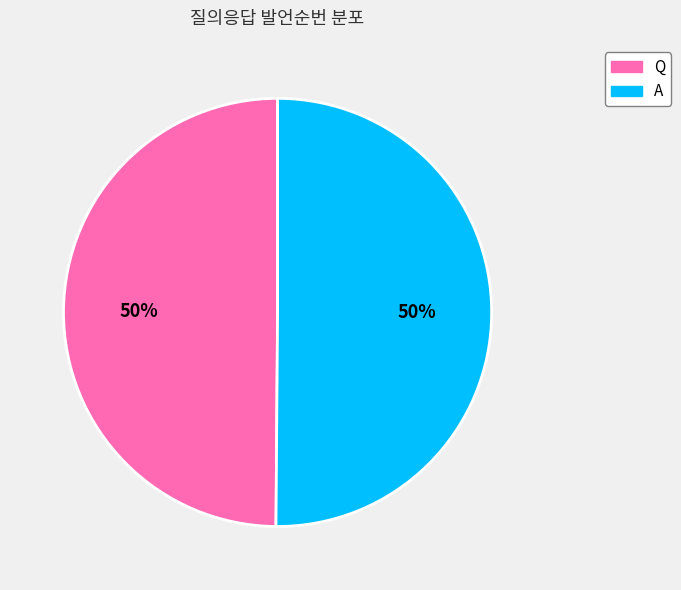

Approximately how many times larger is the value at A compared to Q?

1.0